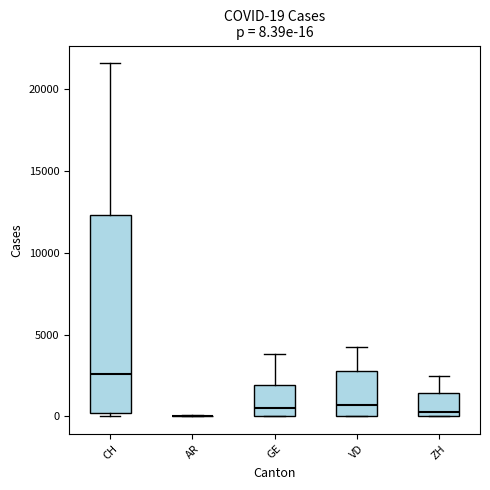

Which box is the tallest, from its lower edge to its upper edge?

CH